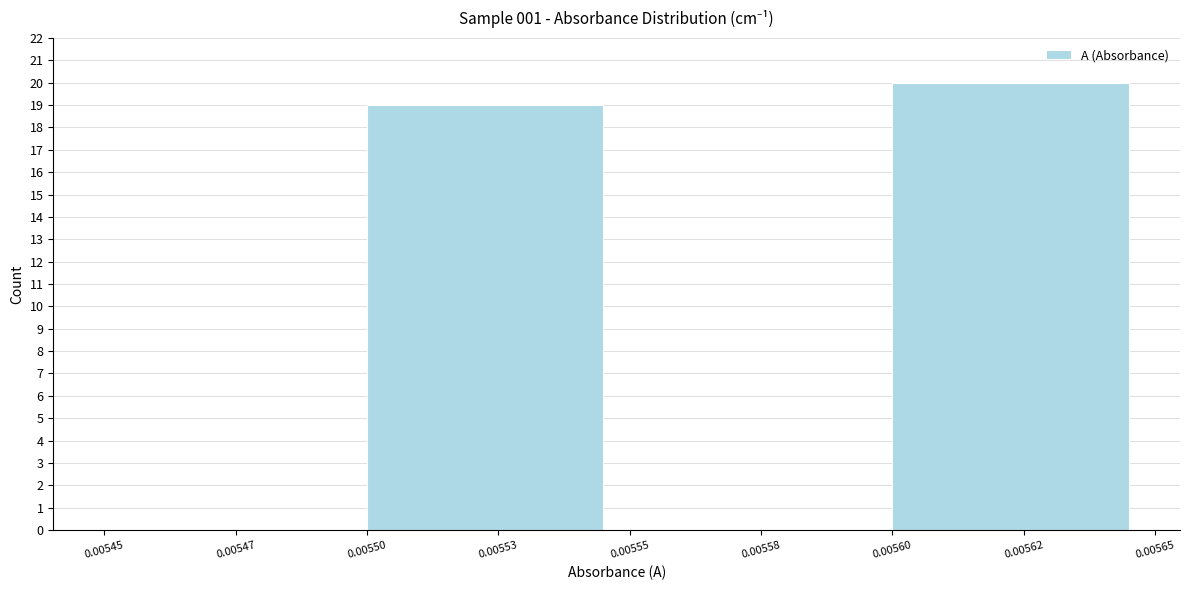

Reading left to right, list all the values displayed in this chart.

0.00547=0	0.00553=19	0.00558=0	0.00562=20